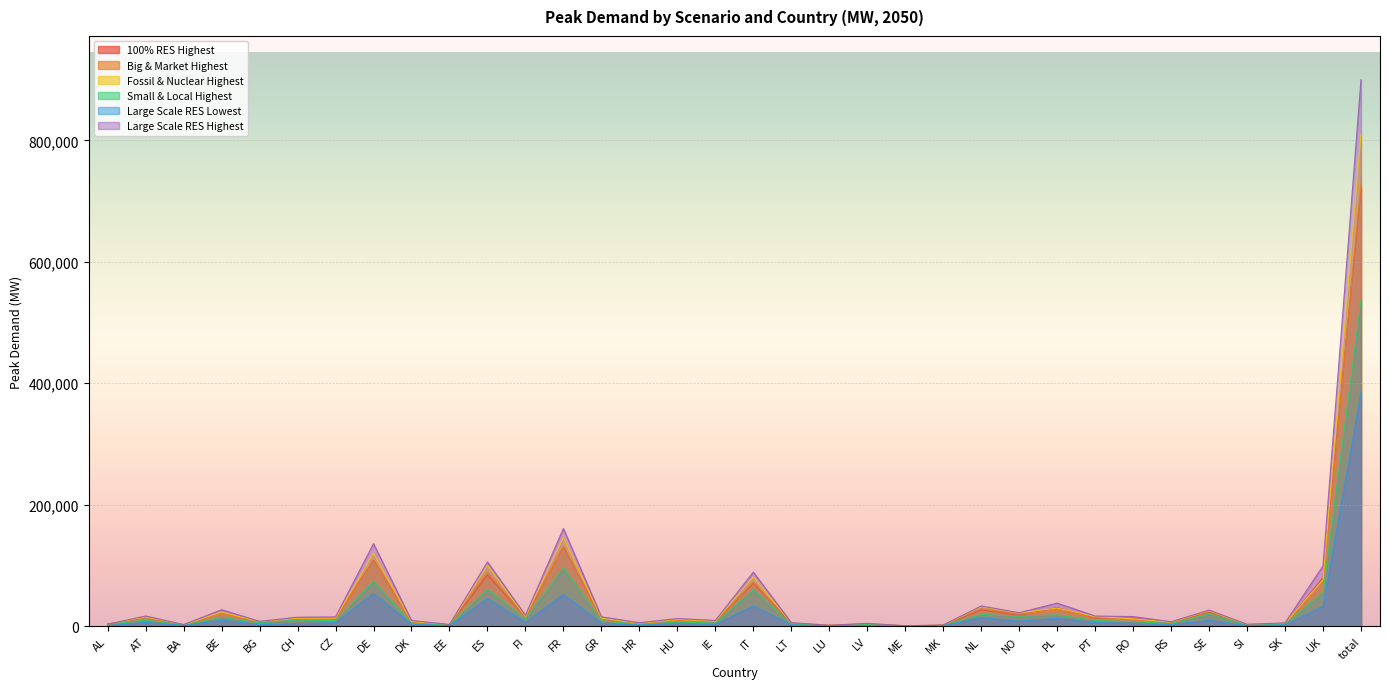

What is the spread (max minus min) of values at SI?

2237